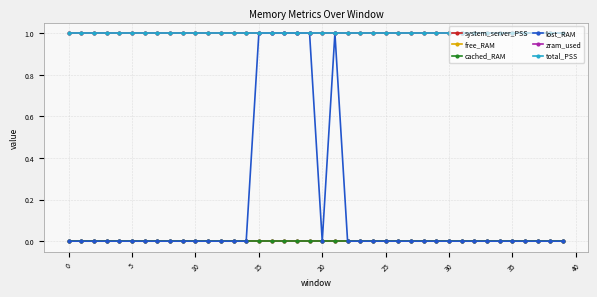

Does the chart have visible grid lines?

Yes